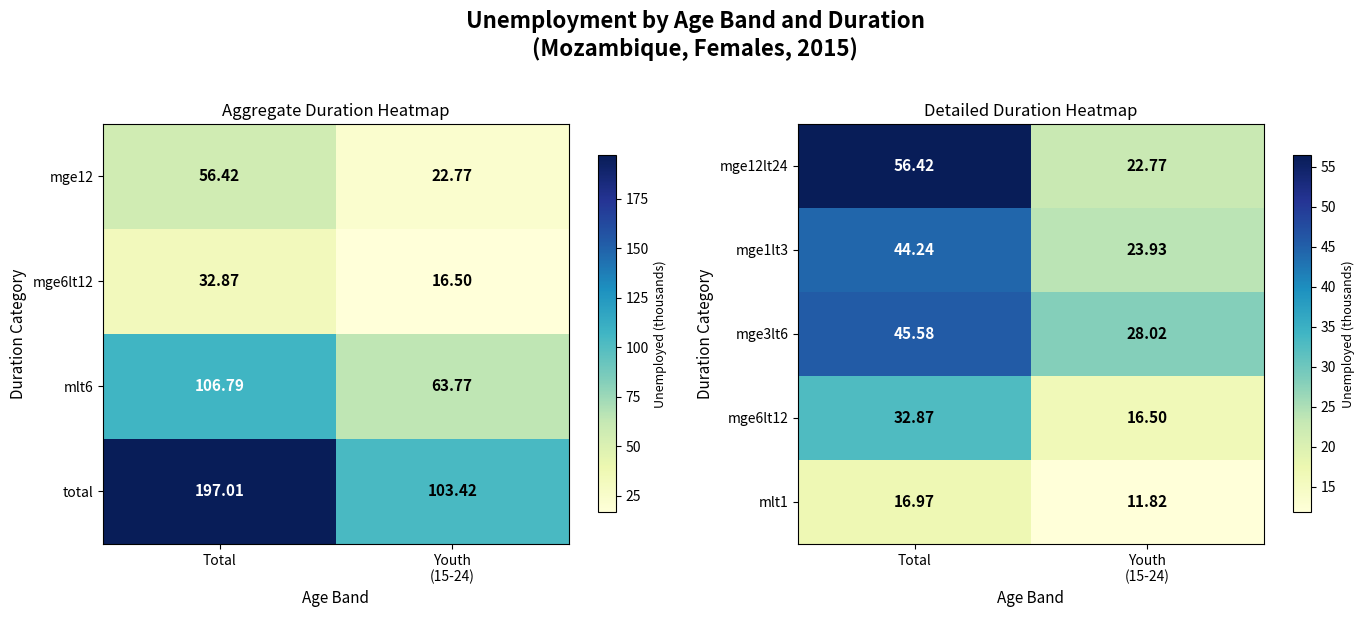

How many data points in mge12lt24 are above 56?

1